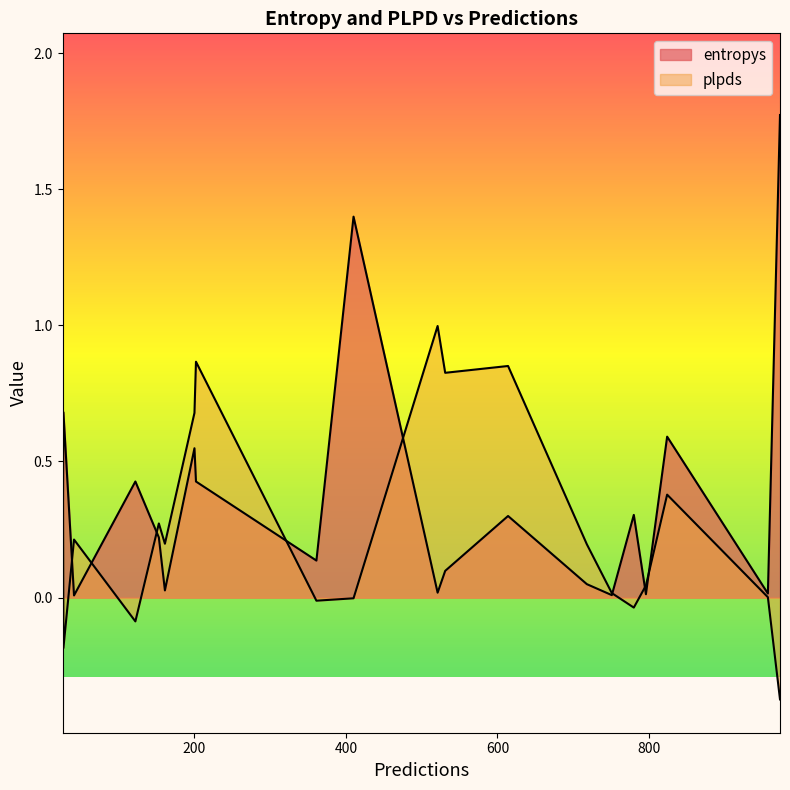

How many lines are shown in the chart?

2